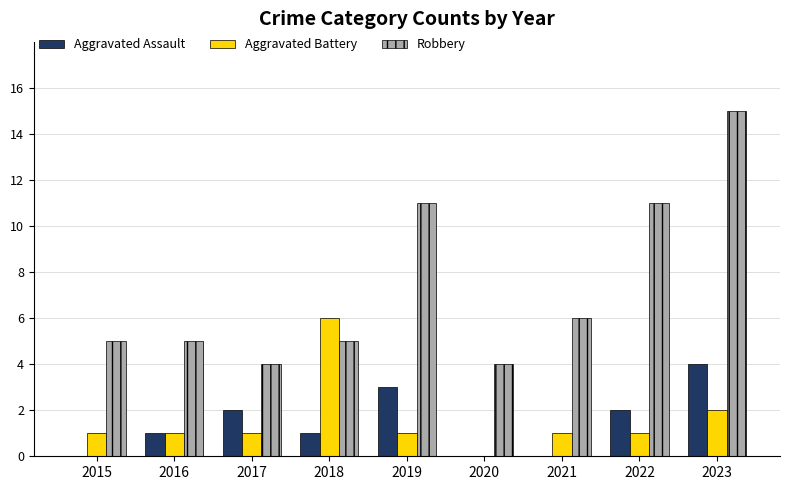

Where is Aggravated Battery nearest to the value 3?

2023